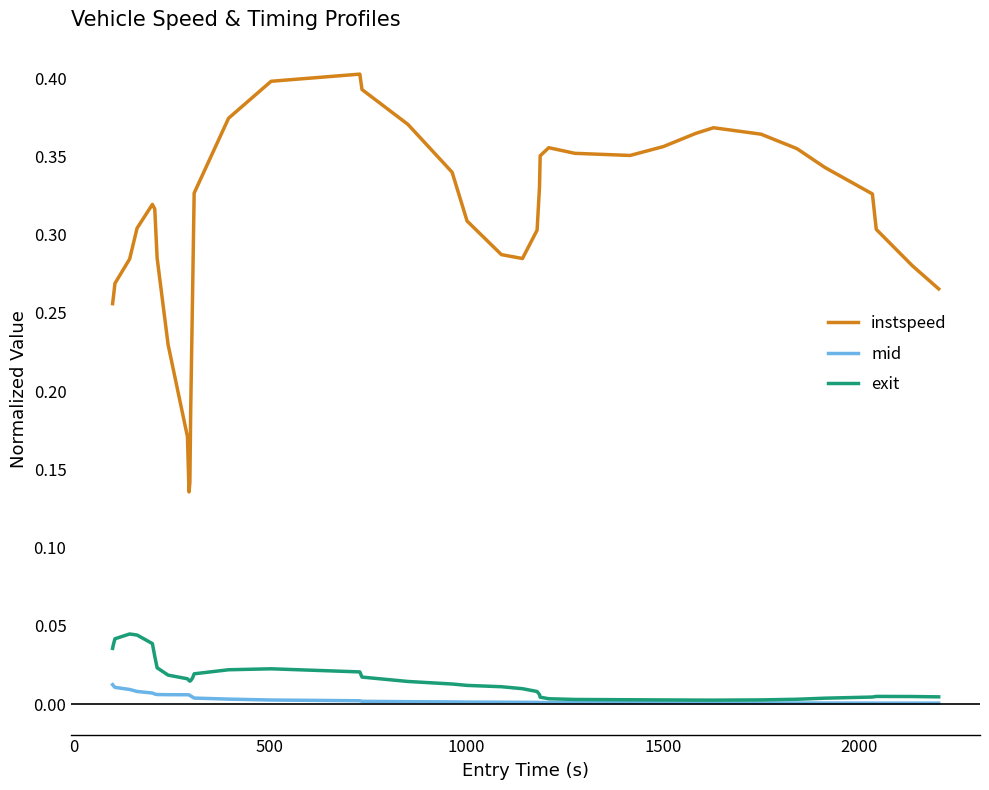

True or false: instspeed and mid intersect in this chart.

False